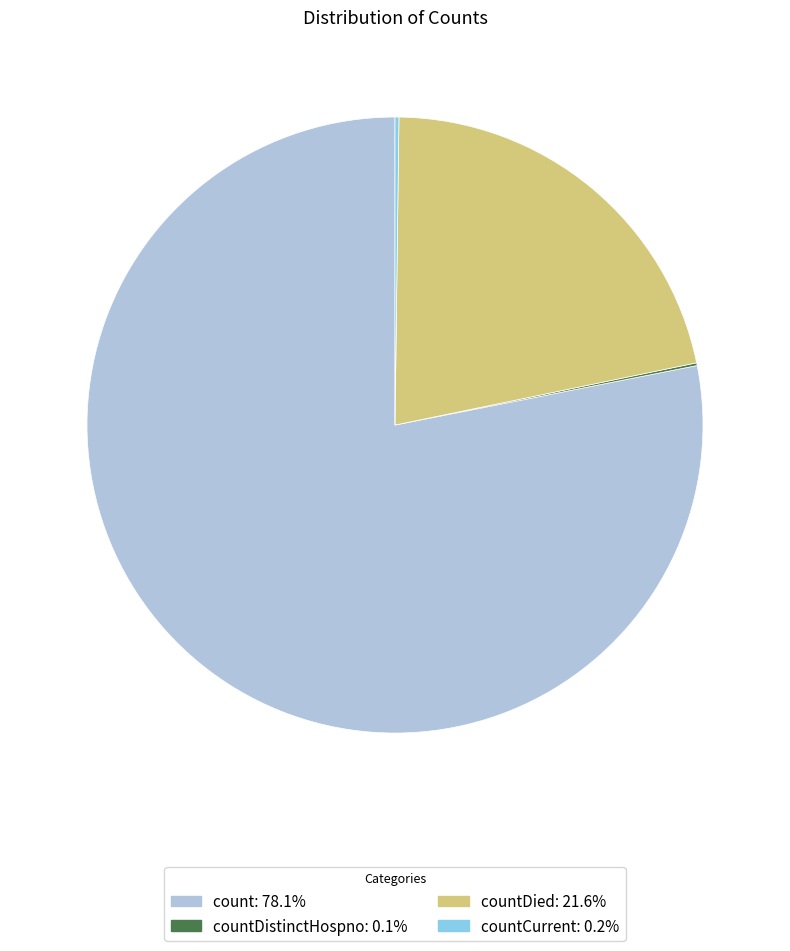

What is the ratio of the value at count: 78.1% to the value at countDied: 21.6%?

3.6